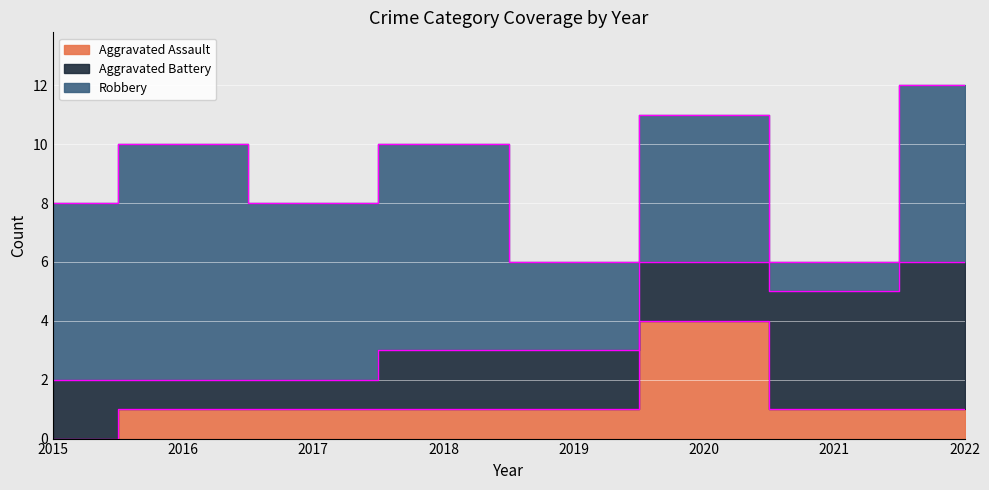

What is the value of the Aggravated Battery point at the 7th from the left?

4